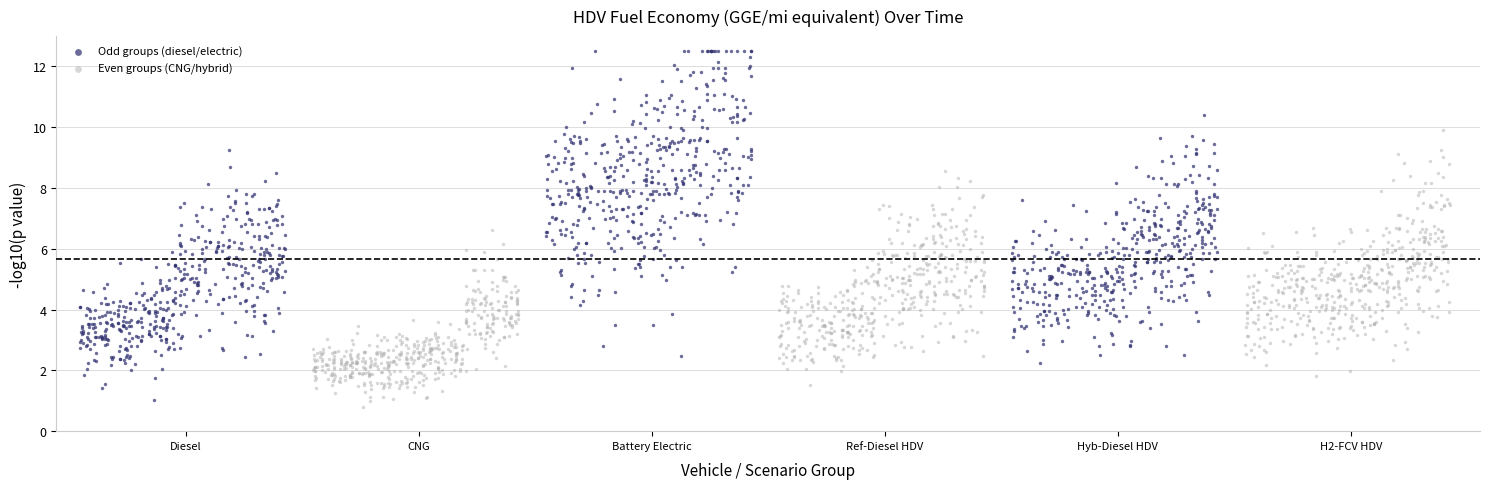

Which series contains the highest Y value?

Odd groups (diesel/electric)